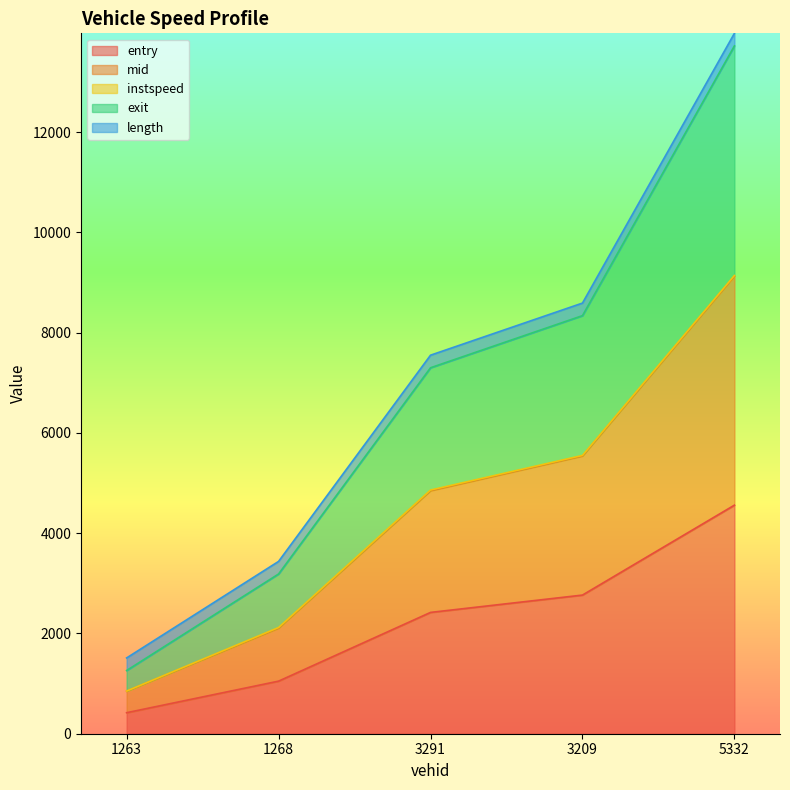

At which category does the chart reach its minimum across all series?

1263